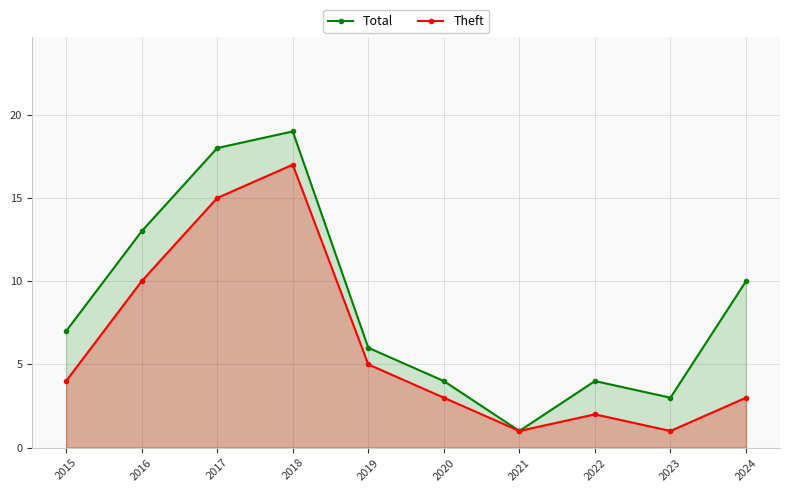

How many interior local peaks does the Theft series have?

2